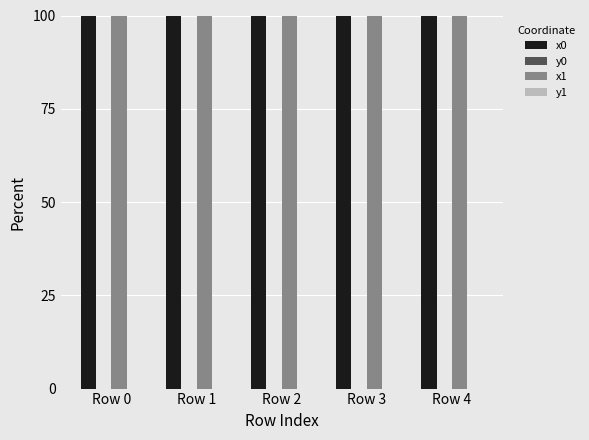

Are the bars horizontal?

No